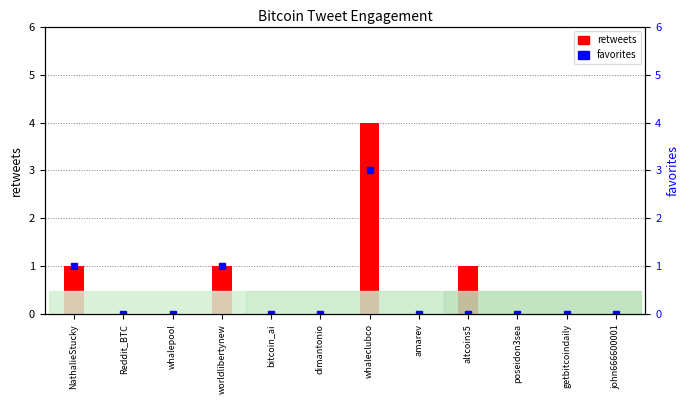

Rank the series by their average value, from highest to lowest.

retweets, favorites